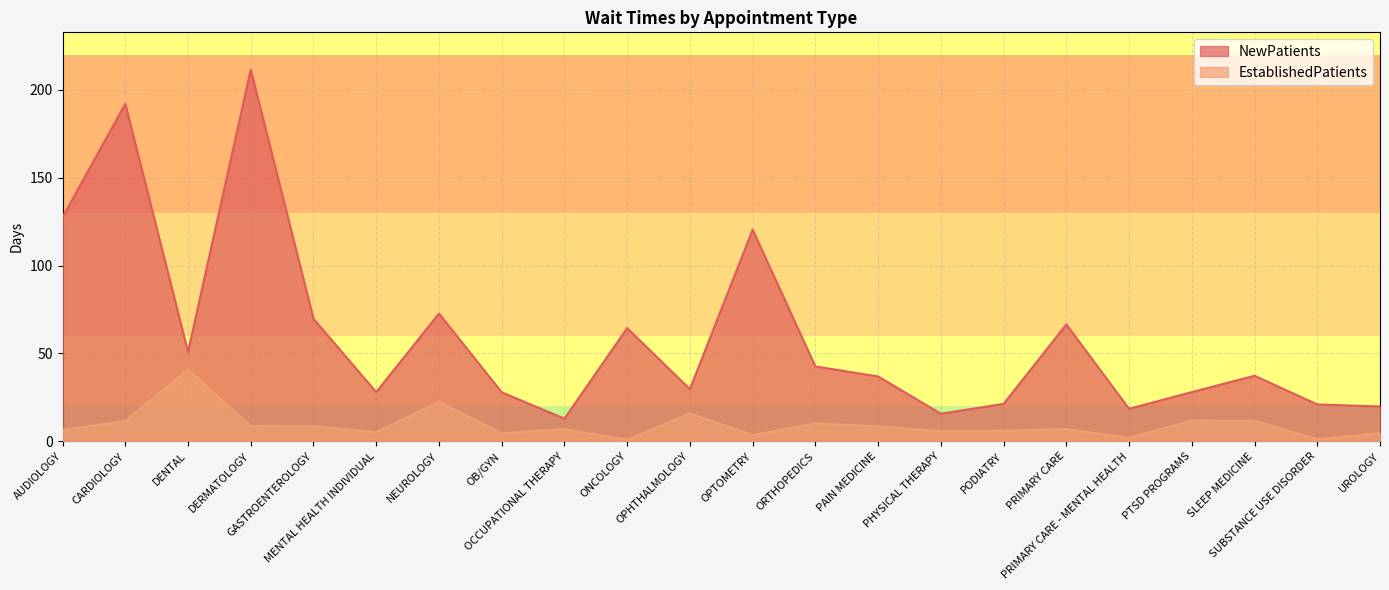

Which series changed the most between ONCOLOGY and PRIMARY CARE?

EstablishedPatients